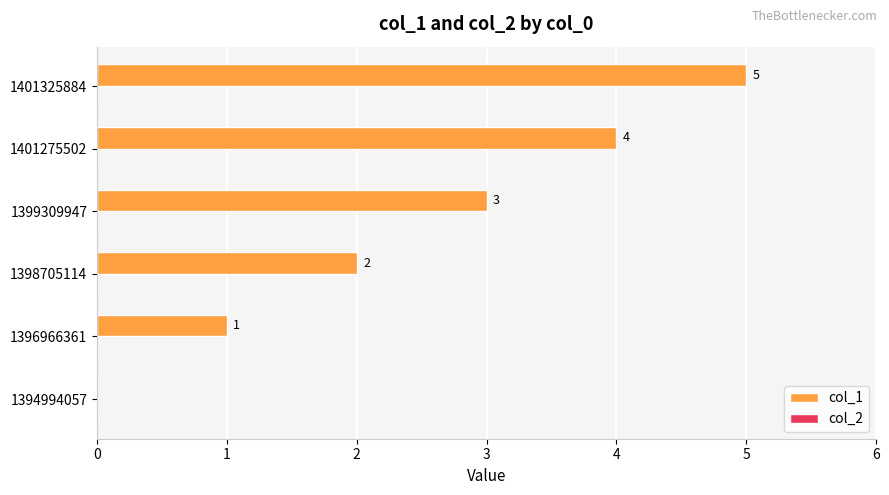

What is the maximum value shown in the chart?

5